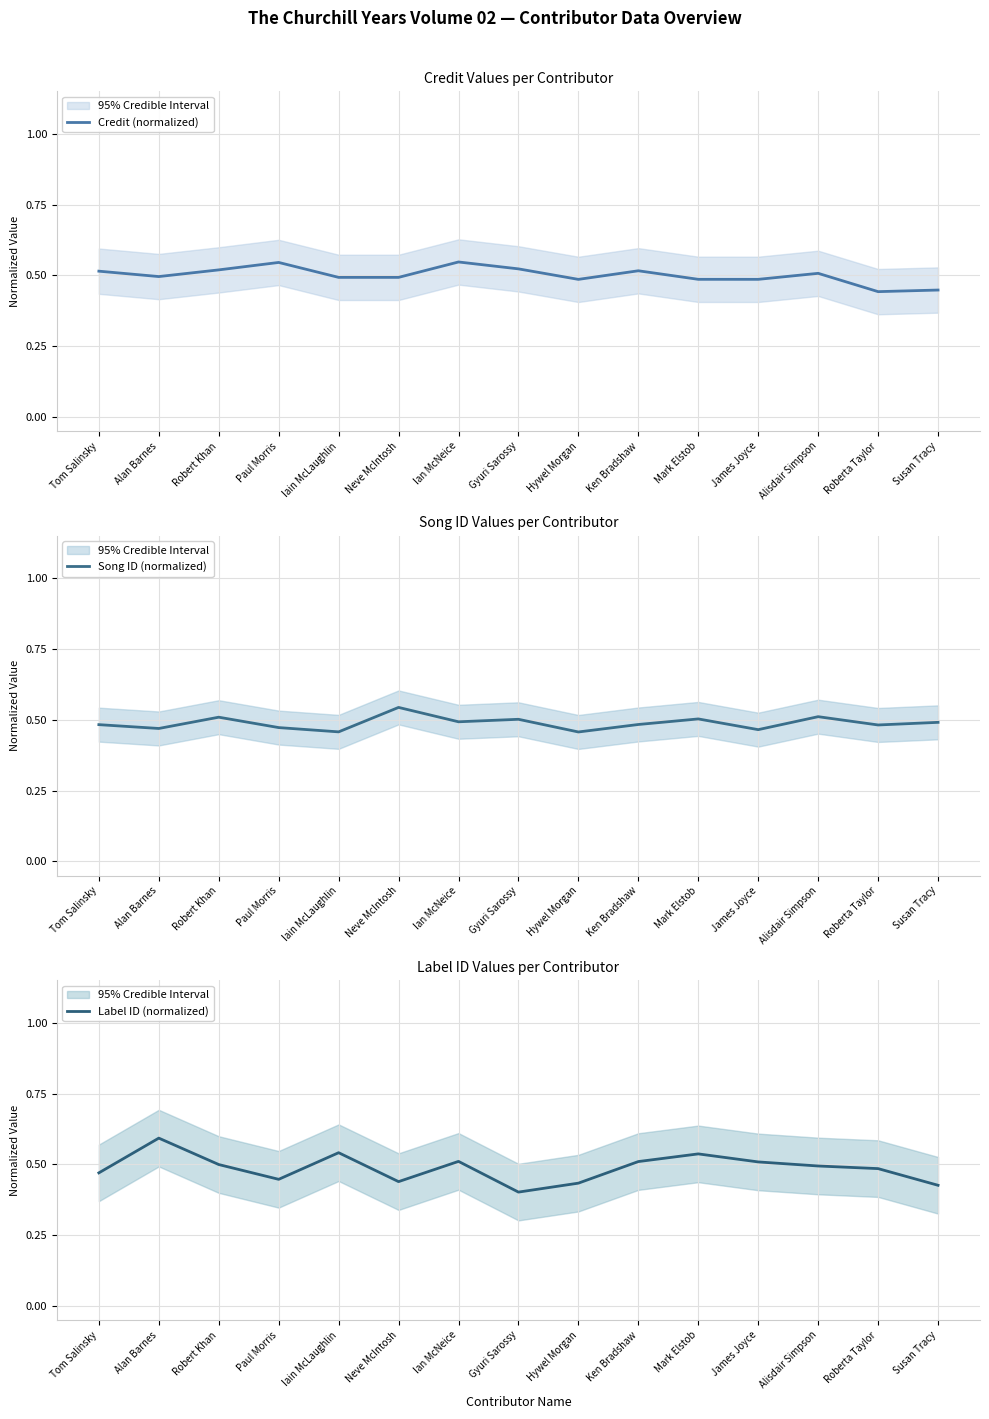

After their last crossing, which series has the higher values: Label ID (normalized) or Credit (normalized)?

Credit (normalized)